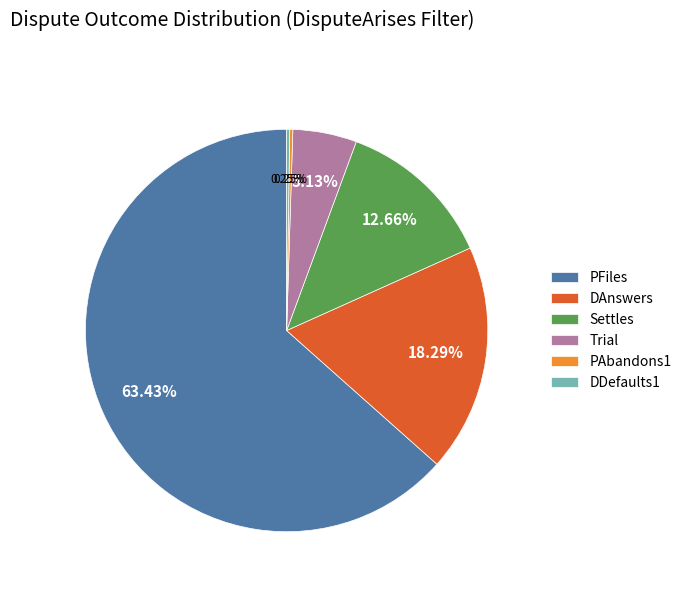

Between PFiles and DAnswers, which is larger?

PFiles